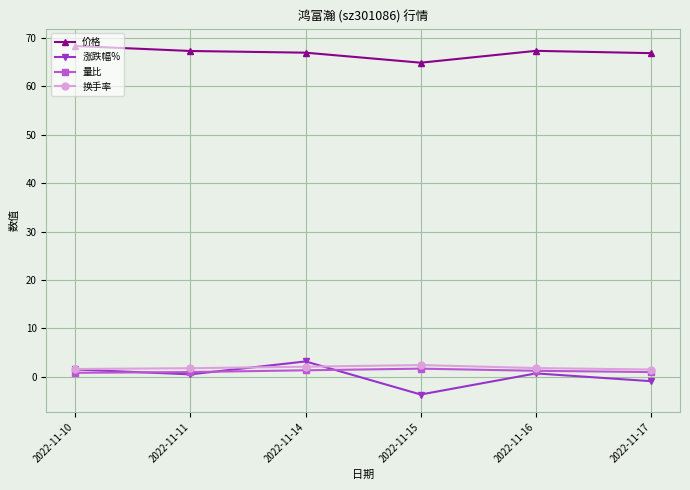

How many data points does each series have?

6